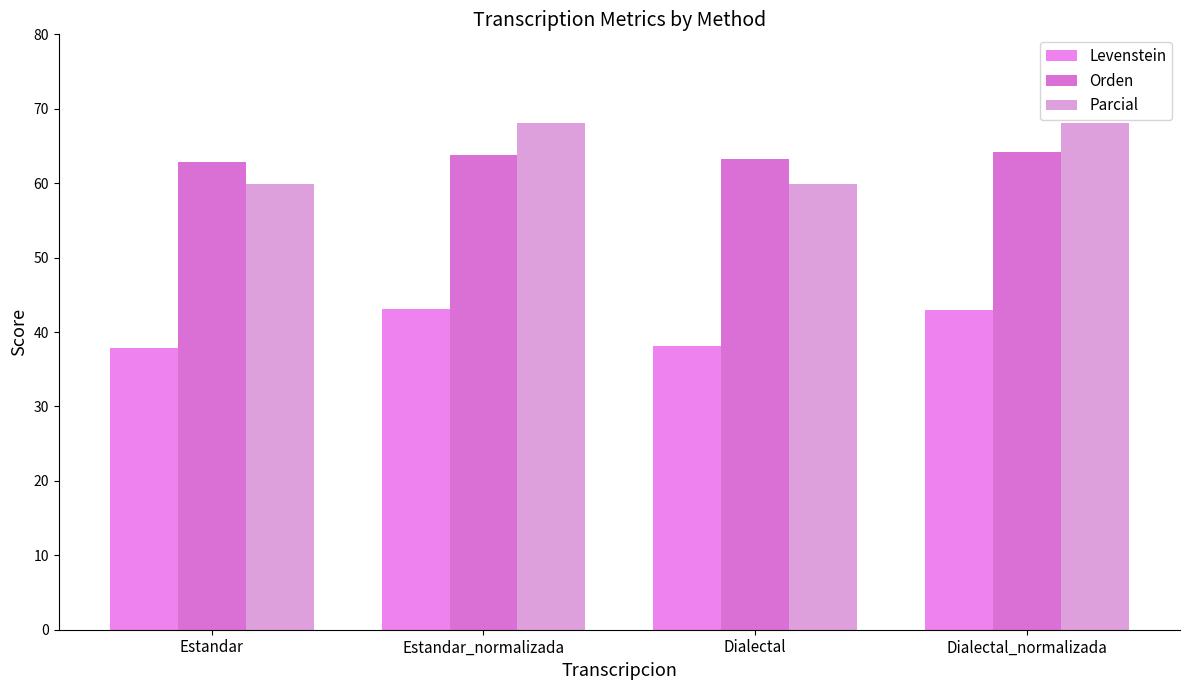

True or false: Orden has a value of 63.8 at Estandar_normalizada.

True